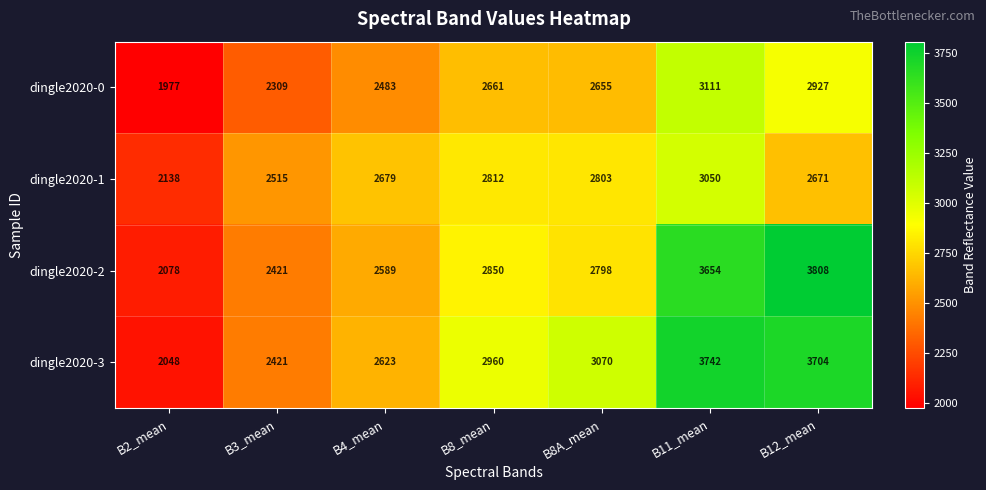

What value does the dingle2020-0 series have at B8_mean?

2661